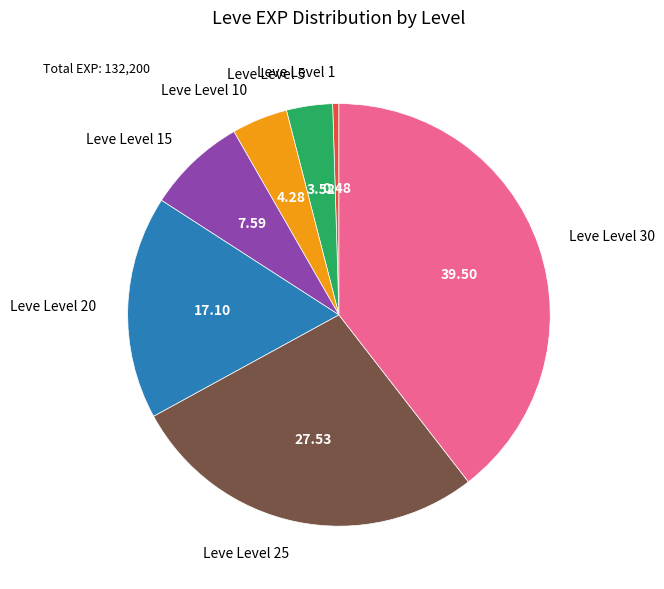

Rank the categories by value from highest to lowest.

Leve Level 30, Leve Level 25, Leve Level 20, Leve Level 15, Leve Level 10, Leve Level 5, Leve Level 1